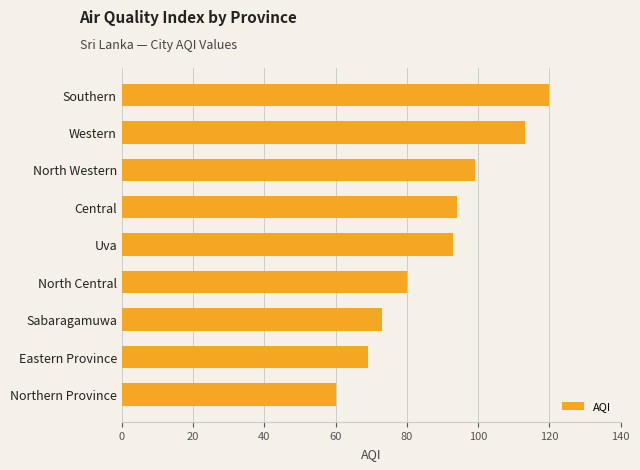

What is the difference between the values at Eastern Province and North Central?

11